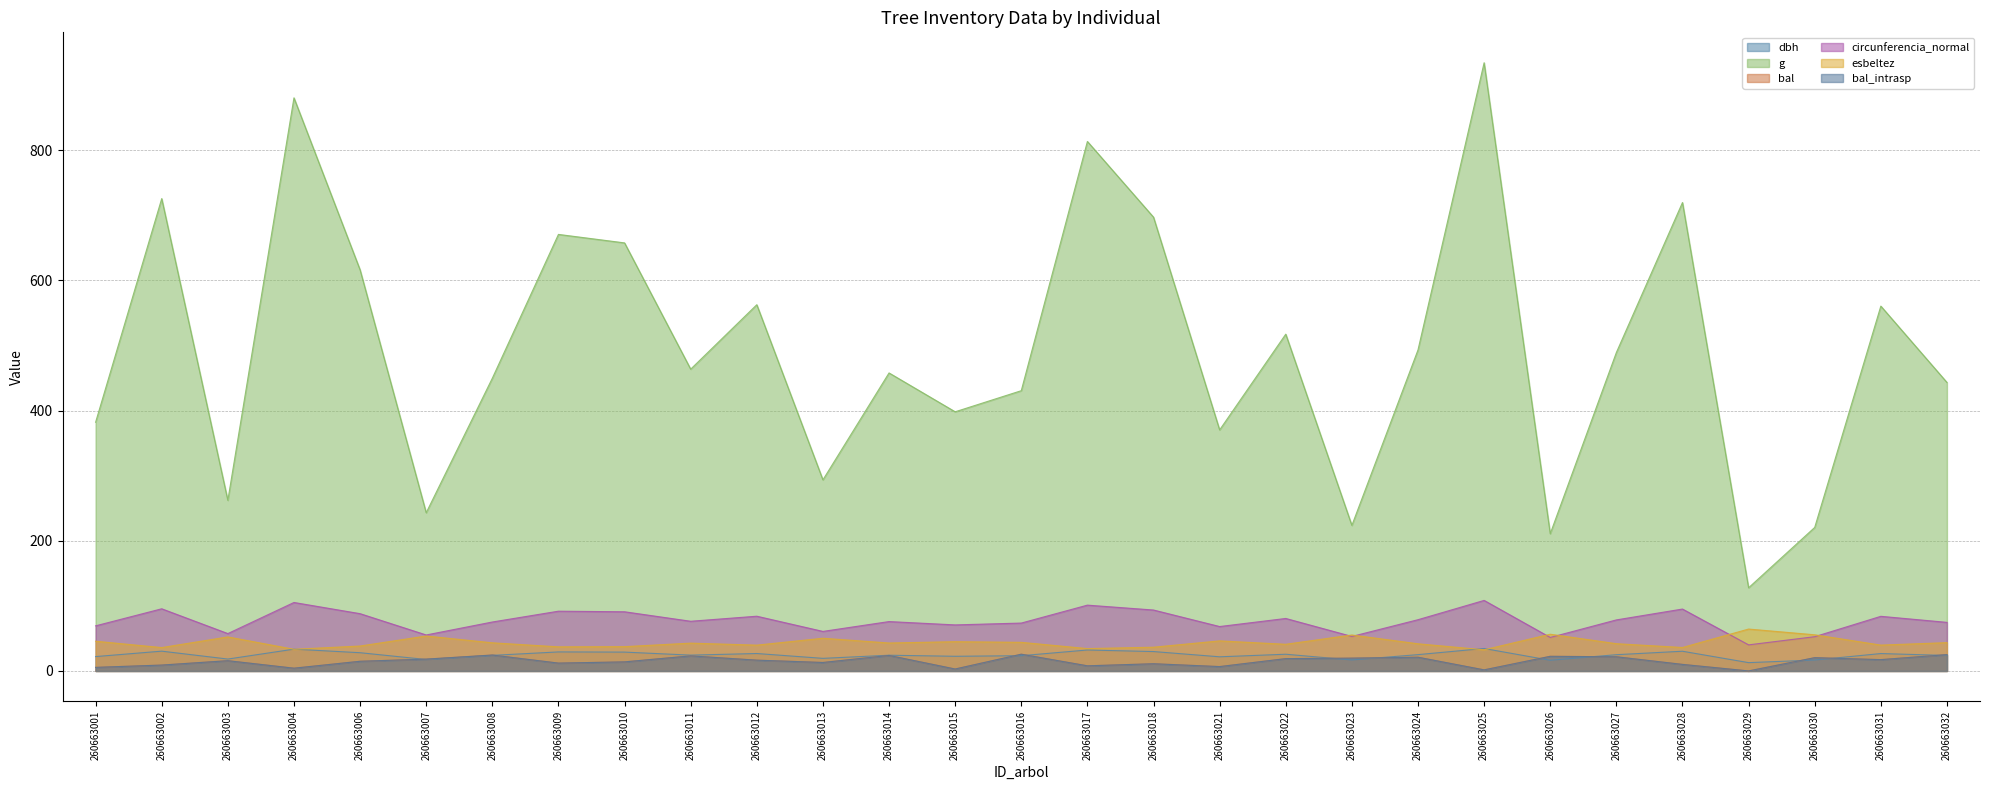

Does the chart have visible grid lines?

Yes